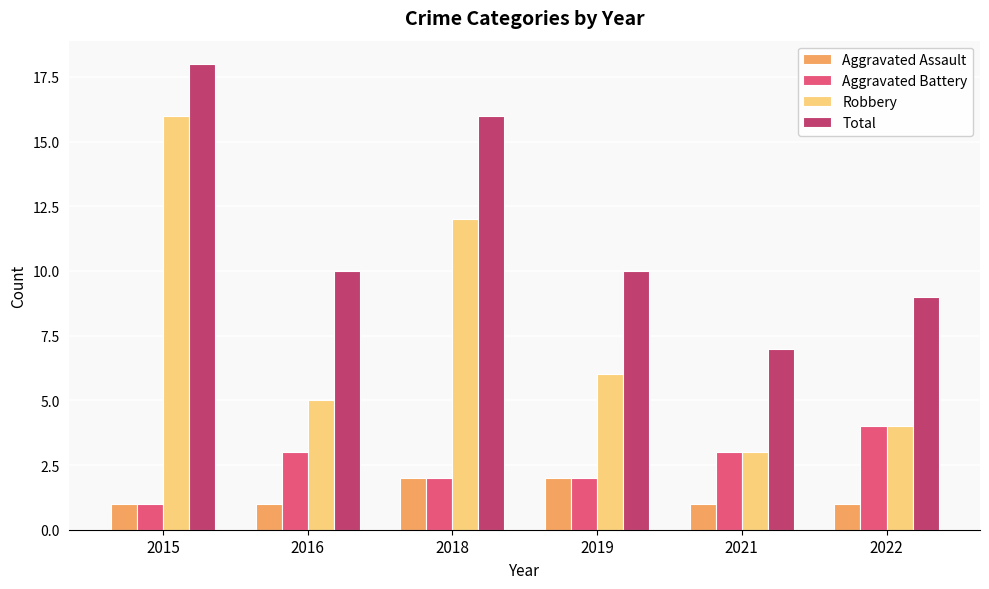

What is the approximate value of Robbery at 2016?

5